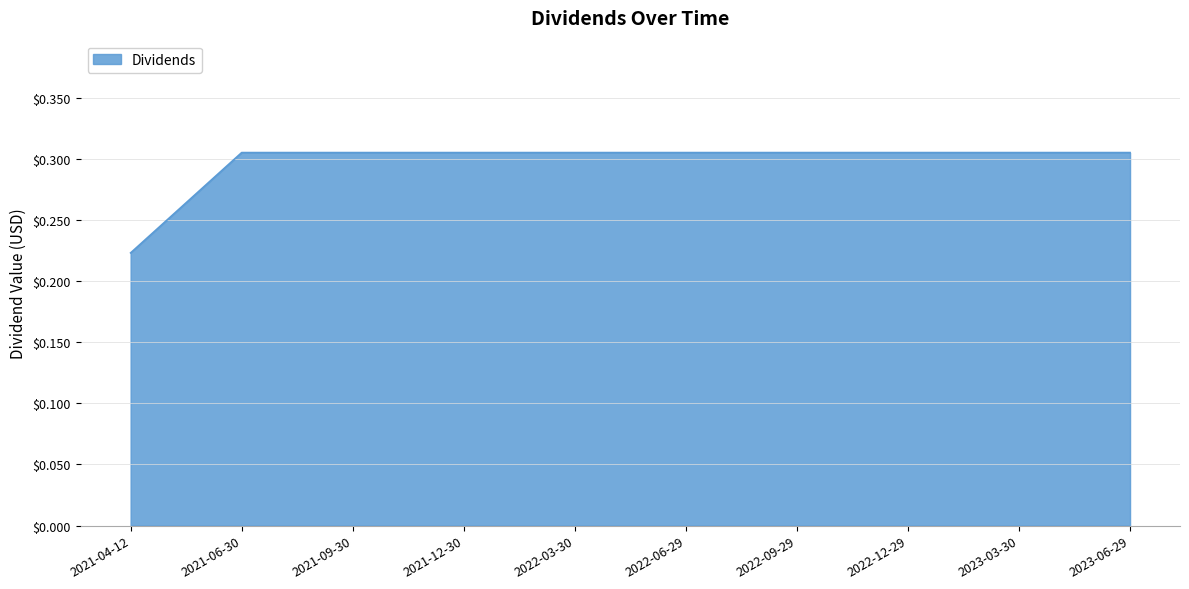

Where is the data nearest to the value 0?

2021-04-12